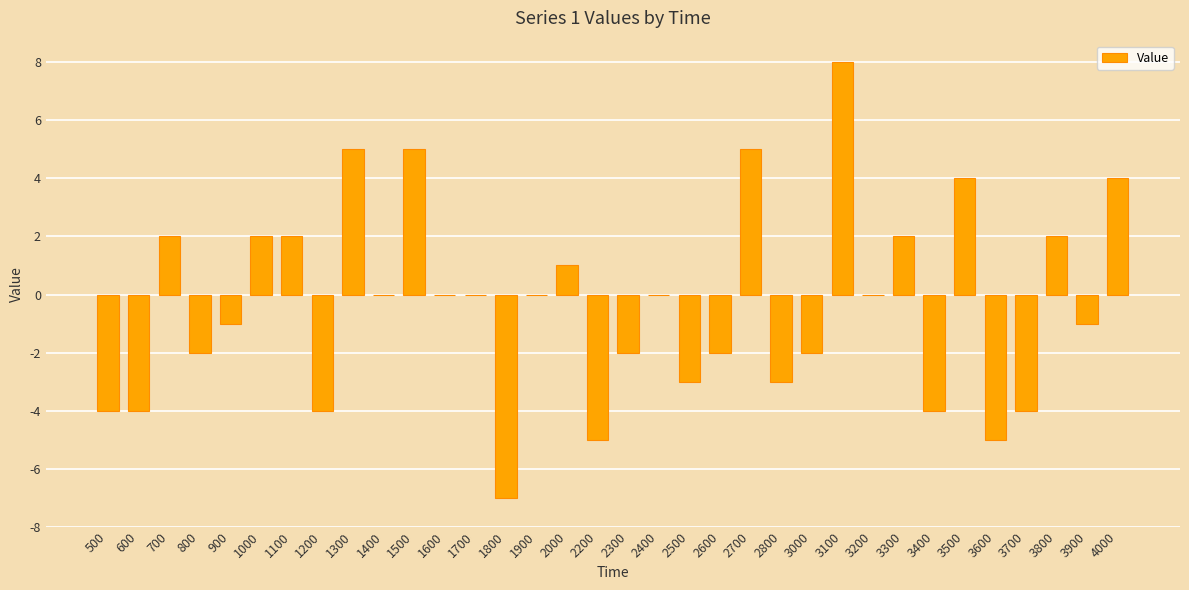

Reading left to right, list all the values displayed in this chart.

500=-4	600=-4	700=2	800=-2	900=-1	1000=2	1100=2	1200=-4	1300=5	1400=0	1500=5	1600=0	1700=0	1800=-7	1900=0	2000=1	2200=-5	2300=-2	2400=0	2500=-3	2600=-2	2700=5	2800=-3	3000=-2	3100=8	3200=0	3300=2	3400=-4	3500=4	3600=-5	3700=-4	3800=2	3900=-1	4000=4